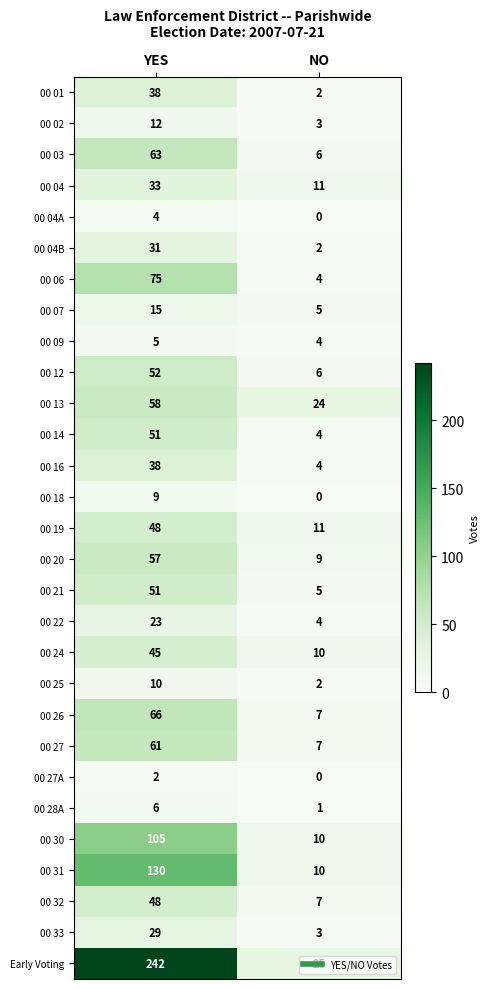

The value of 00 04B at YES is 31. True or false?

True